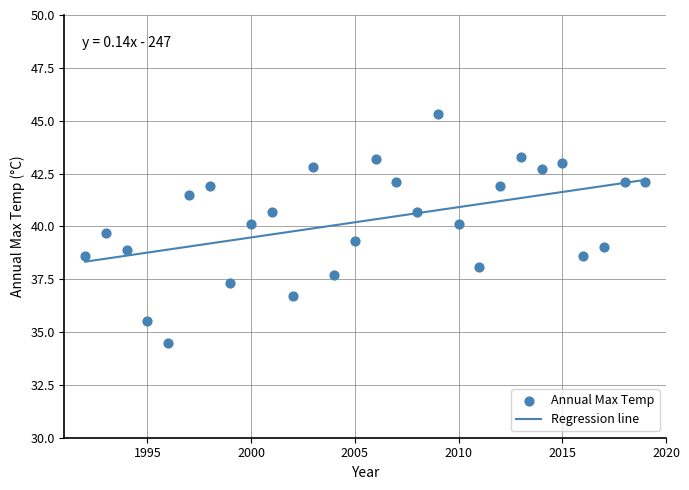

What is the range of X values (max minus min)?

27.0